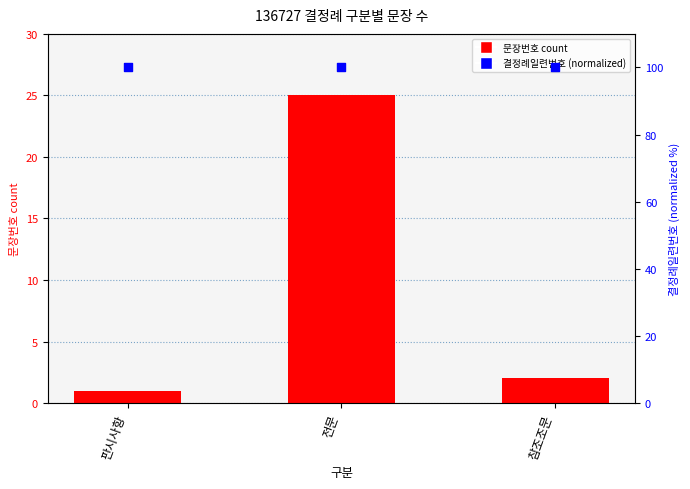

What are all the series names shown in the legend?

문장번호 count, 결정례일련번호 (normalized)